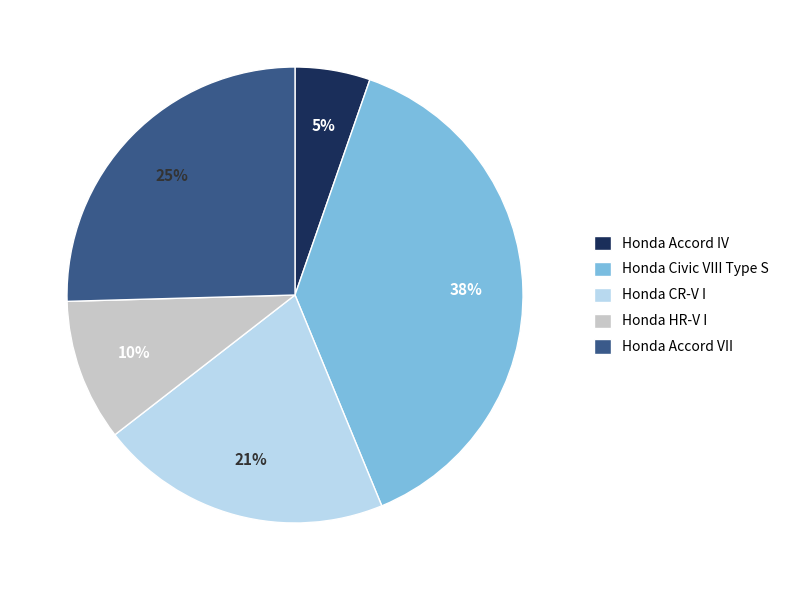

Is Honda CR-V I the majority of the pie?

No